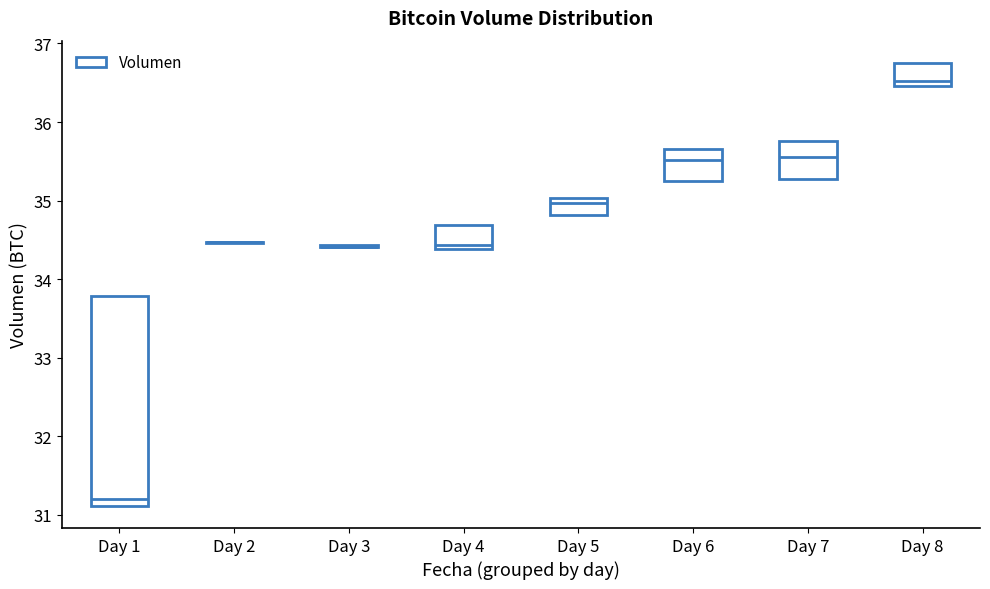

Reading left to right, transcribe this box plot: for each box, give where its median line is, the range the box spans, and where its two whiskers end, as read against the y-axis. The values are not printed on the chart, so give them approximately, as read against the axis.

Day 1: median 31.2, box 31.1 to 33.8, whiskers 31.1 to 33.8
Day 2: box collapsed to a line at 34.5, whiskers 34.5 to 34.5
Day 3: box collapsed to a line at 34.4, whiskers 34.4 to 34.4
Day 4: median 34.4 (just above the box's lower edge), box 34.4 to 34.7, whiskers 34.4 to 34.7
Day 5: median 35.0 (just below the box's upper edge), box 34.8 to 35.0, whiskers 34.8 to 35.0
Day 6: median 35.5, box 35.2 to 35.7, whiskers 35.2 to 35.7
Day 7: median 35.6, box 35.3 to 35.8, whiskers 35.3 to 35.8
Day 8: median 36.5 (just above the box's lower edge), box 36.5 to 36.8, whiskers 36.5 to 36.8